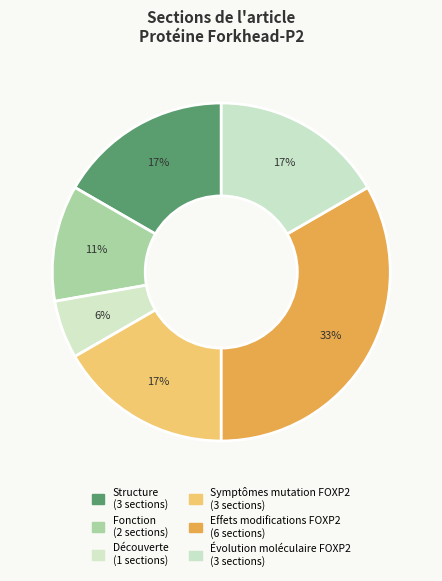

How many slices are in this pie chart?

6